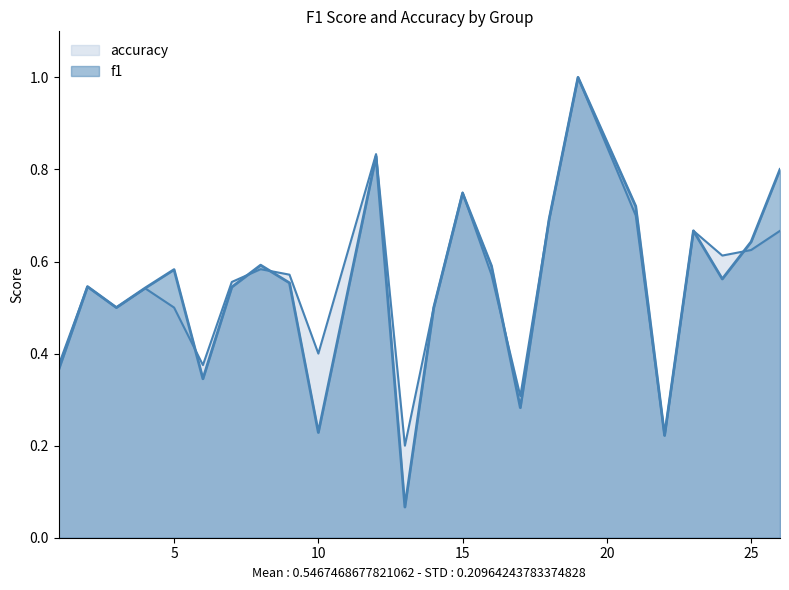

The f1 series shows 0.8 at 26. True or false?

True